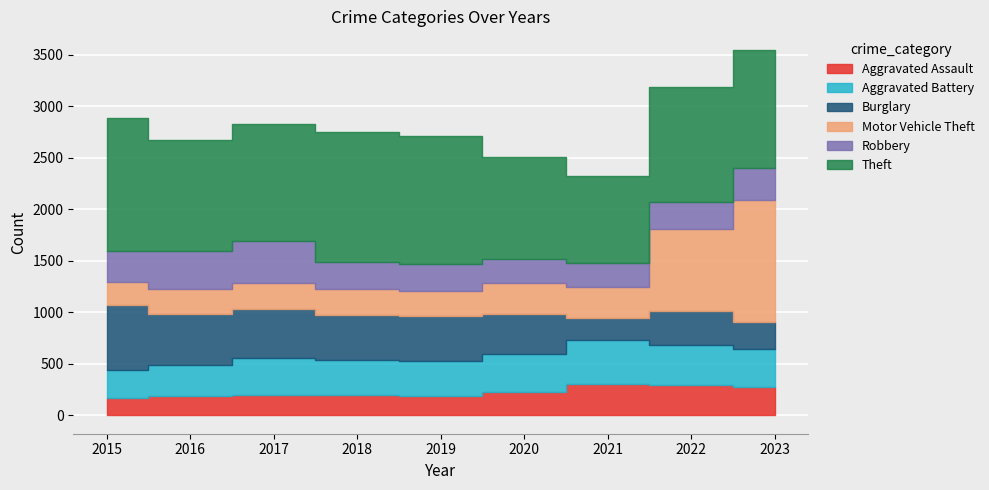

What is the sum of the Aggravated Battery values at 2020 and 2015?

640